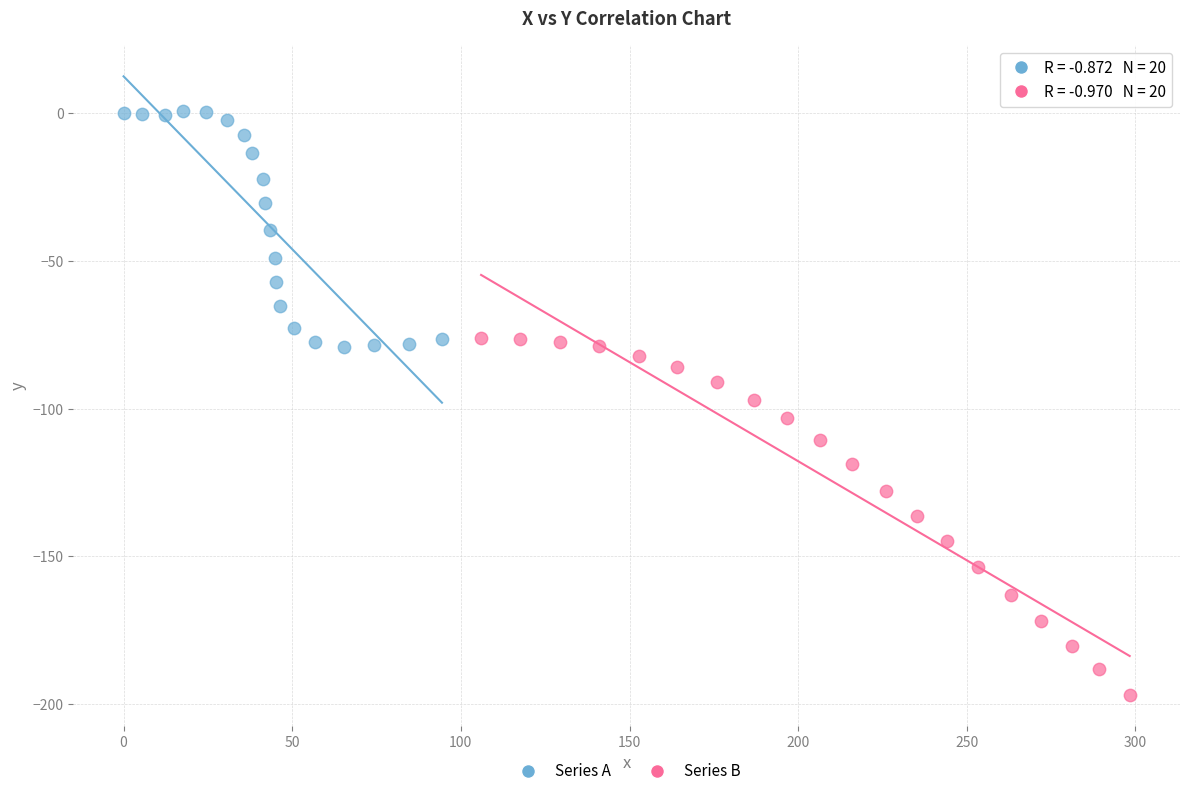

Which series contains the lowest Y value?

Series B